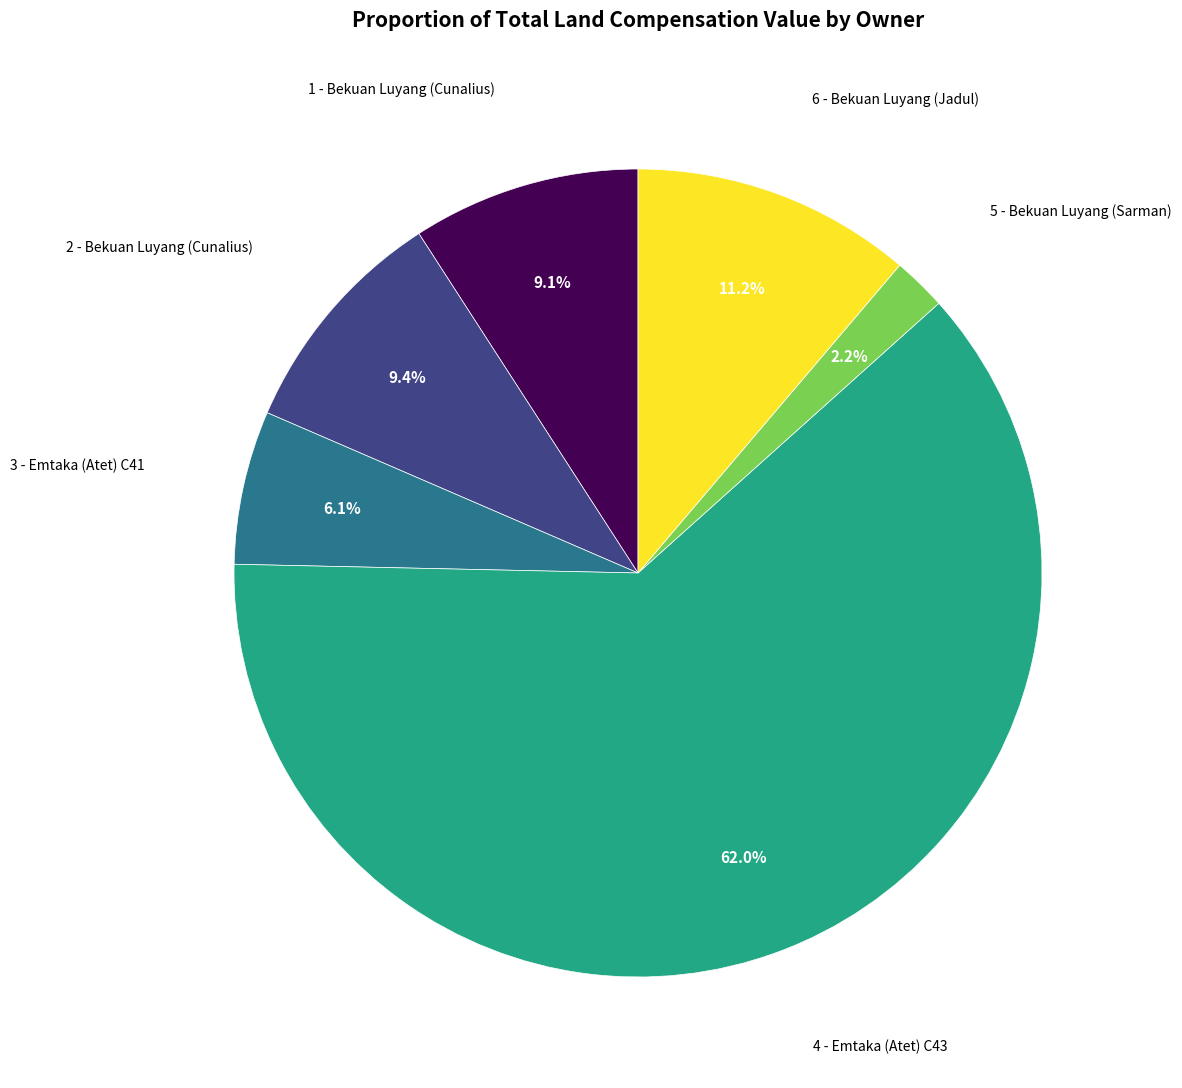

Is there a majority slice in this chart?

Yes